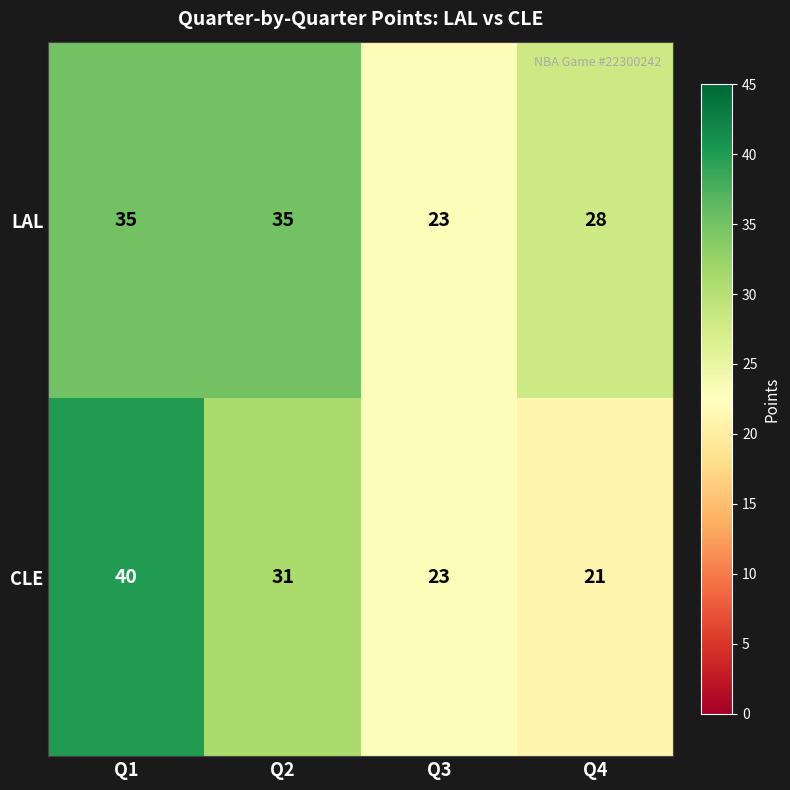

The value of LAL at Q3 is 23. True or false?

True